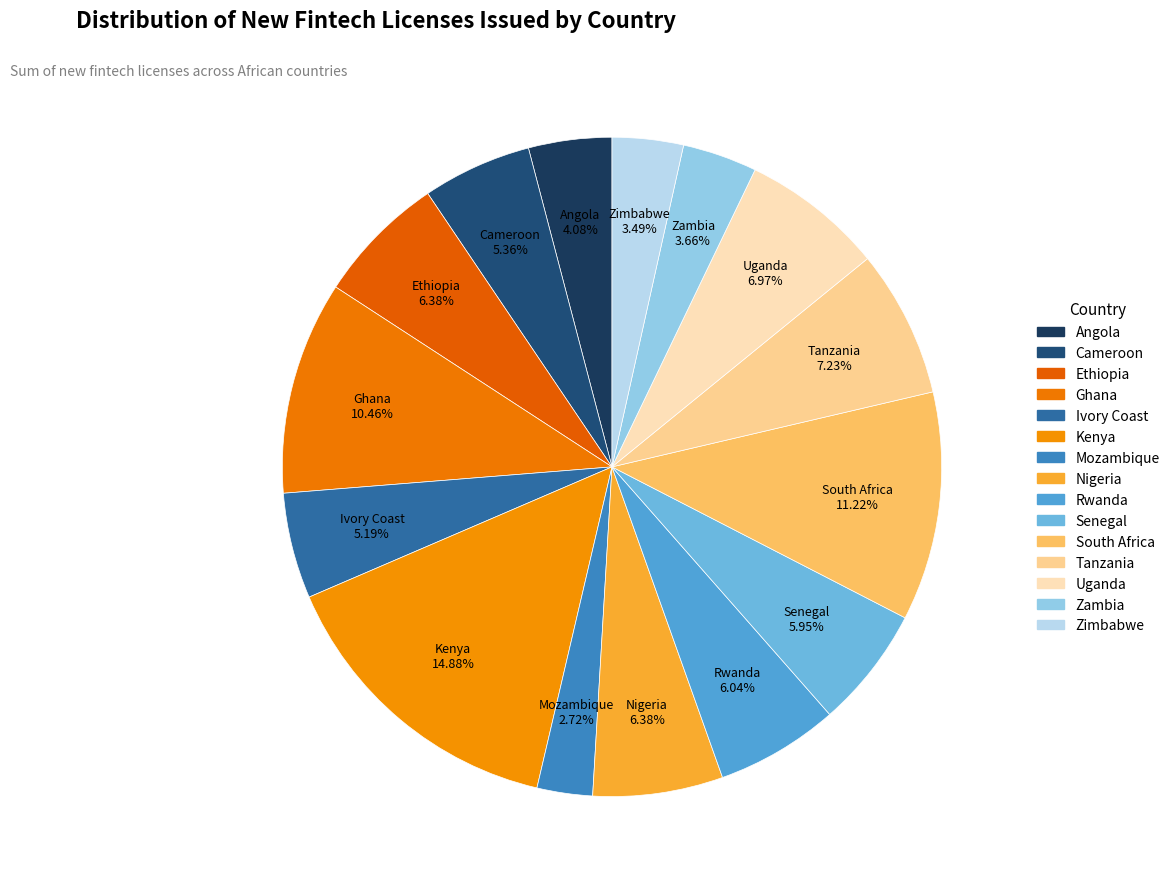

What percentage is NOT represented by Uganda?

93.0%